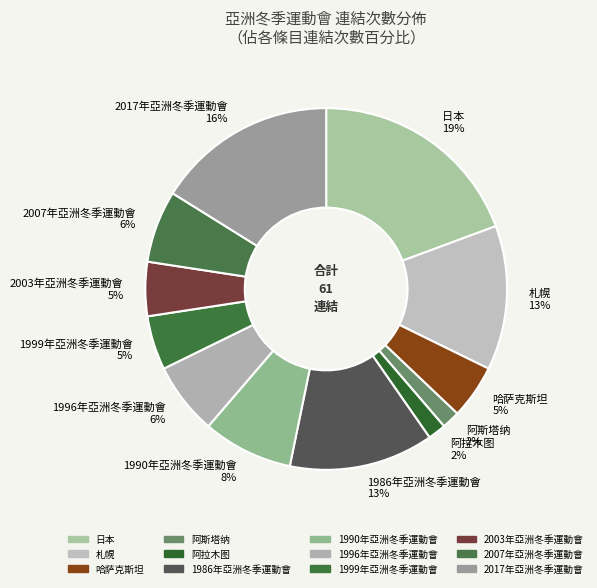

Count the number of slices in the pie.

12